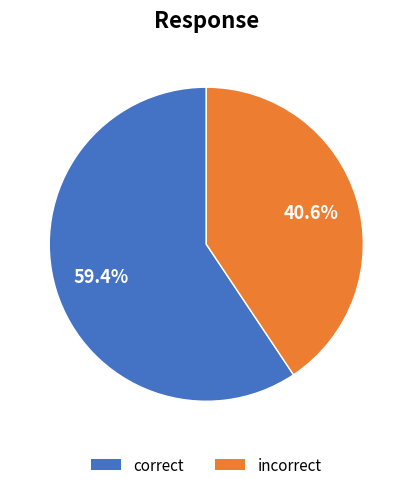

To the nearest percent, what is the average slice percentage?

50%